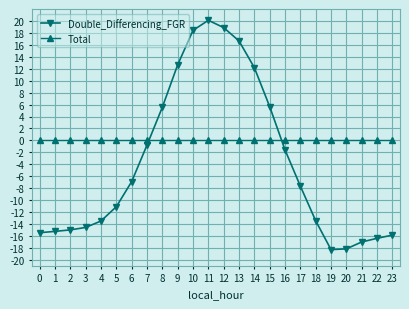

At 18, list the series in order from largest to smallest.

Total, Double_Differencing_FGR